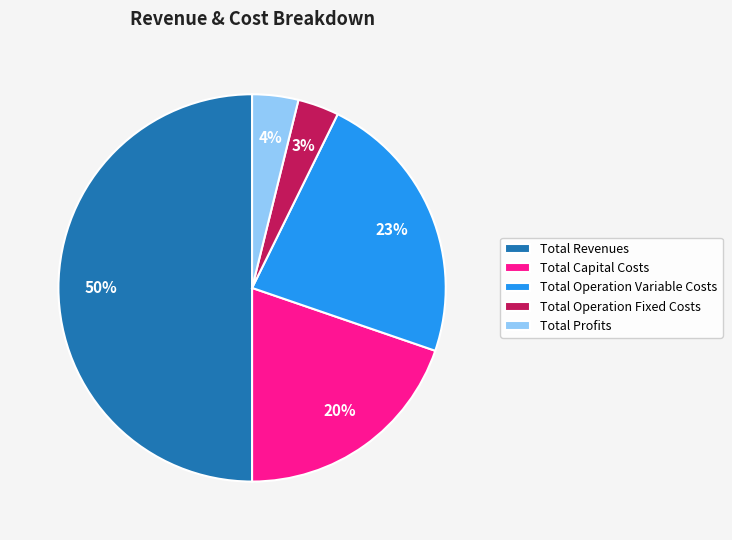

How many slices are in this pie chart?

5